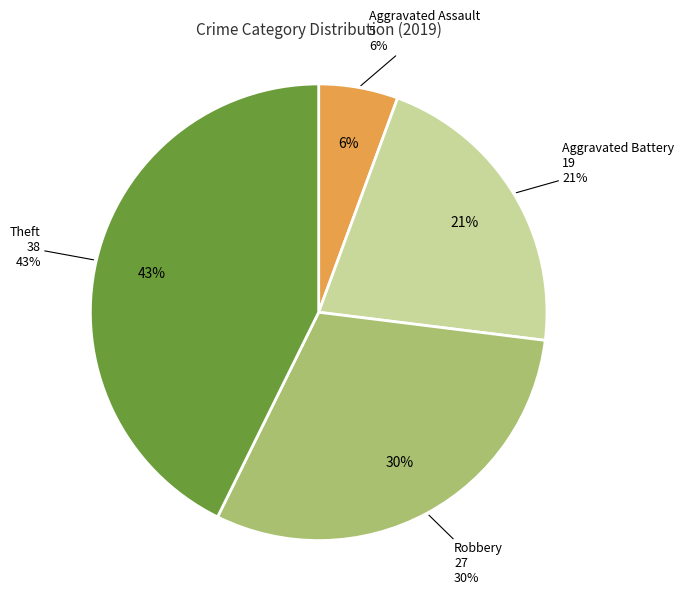

Is Theft the majority of the pie?

No